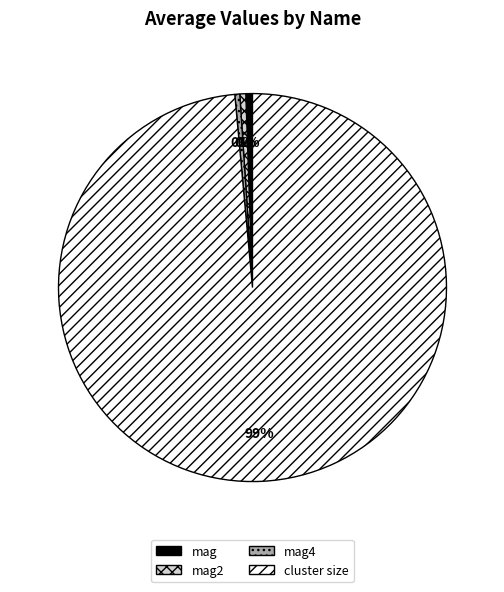

Combined, do mag4 and mag2 account for over 50%?

No